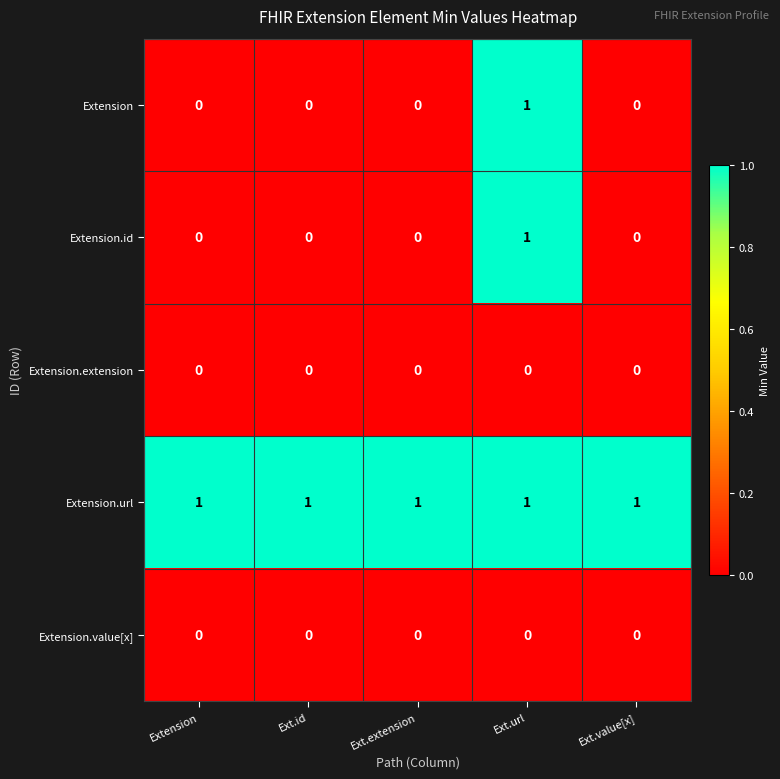

Reading right to left, what are all the values shown in this chart?

Extension: 0	1	0	0	0
Extension.id: 0	1	0	0	0
Extension.extension: 0	0	0	0	0
Extension.url: 1	1	1	1	1
Extension.value[x]: 0	0	0	0	0